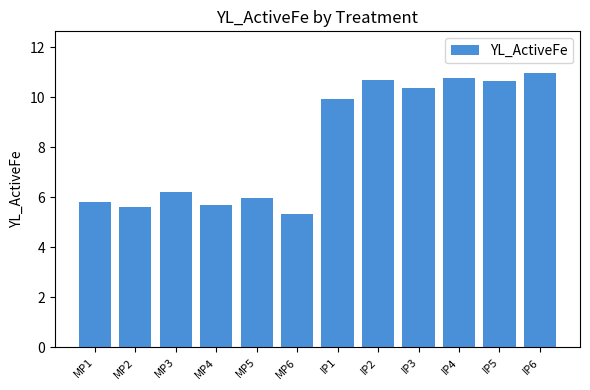

What position from the right is IP5?

2